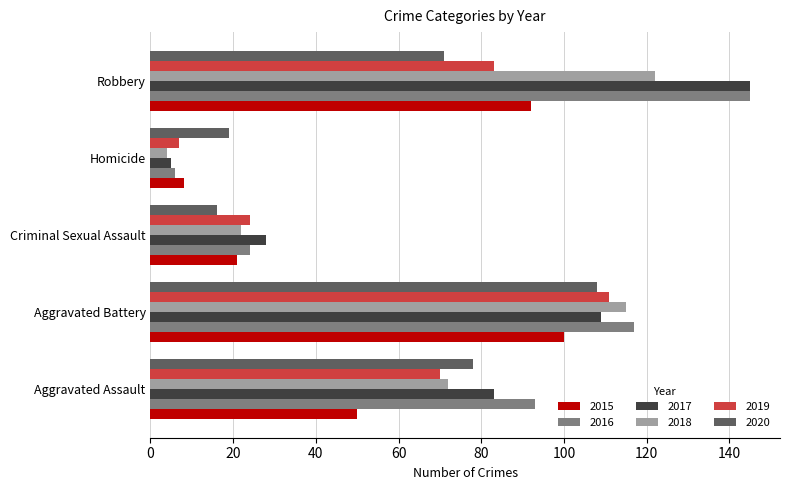

Where is 2019 nearest to the value 59?

Aggravated Assault